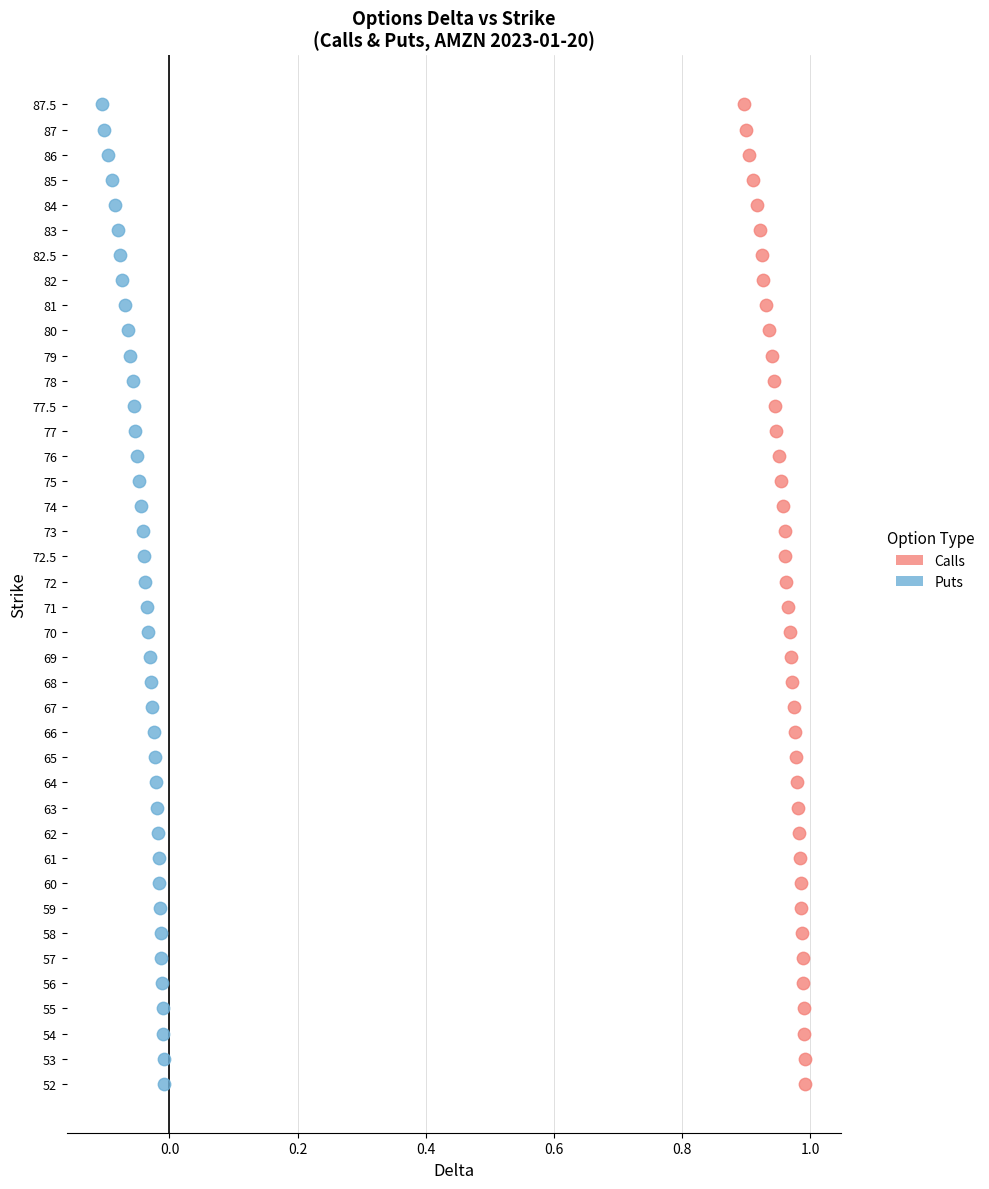

What are all the series names shown in the legend?

Calls, Puts